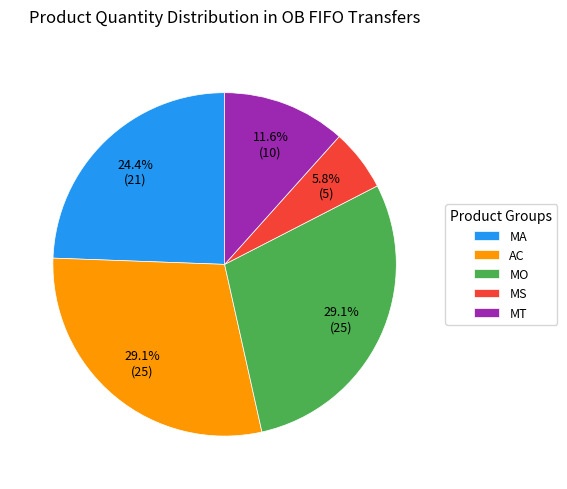

What percentage do AC and MS together represent?

34.9%